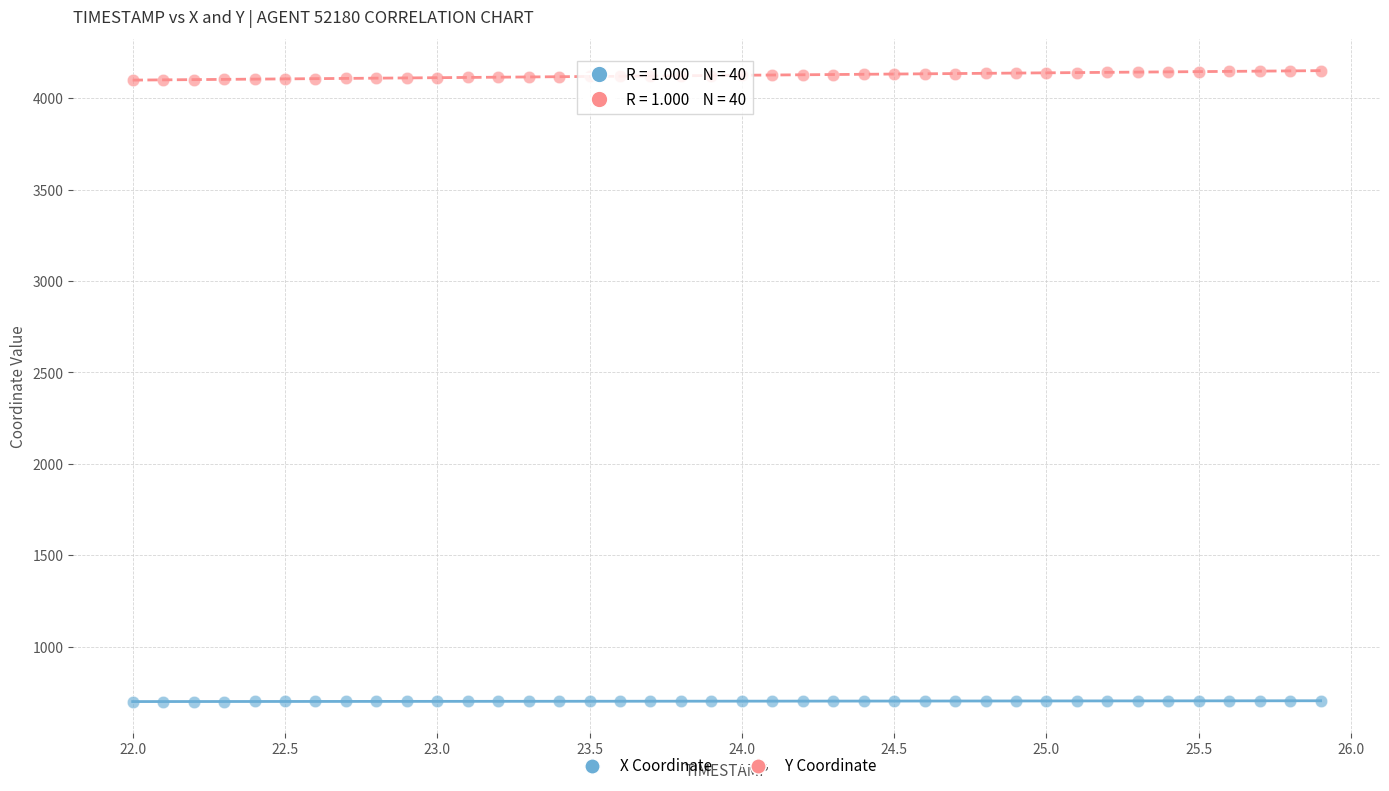

Across all data points, what is the range of X values (max minus min)?

3.9